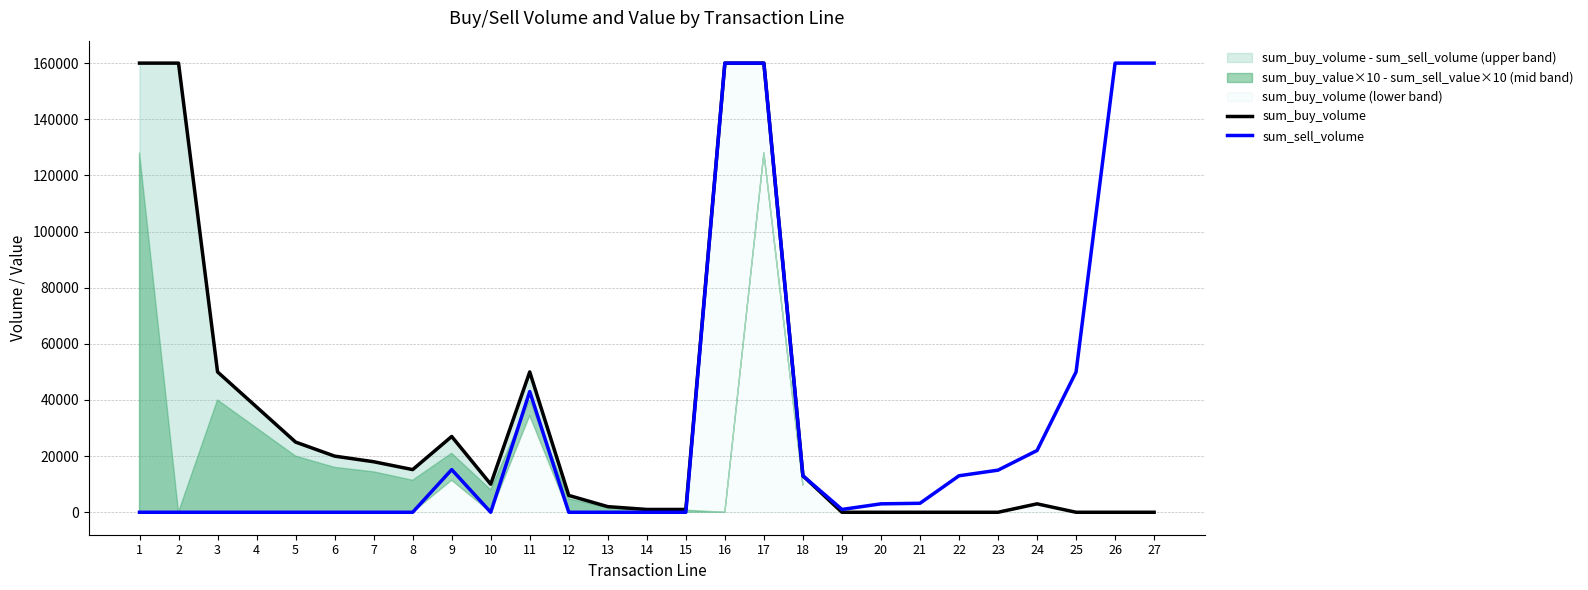

Which category has the lowest value across all series?

19